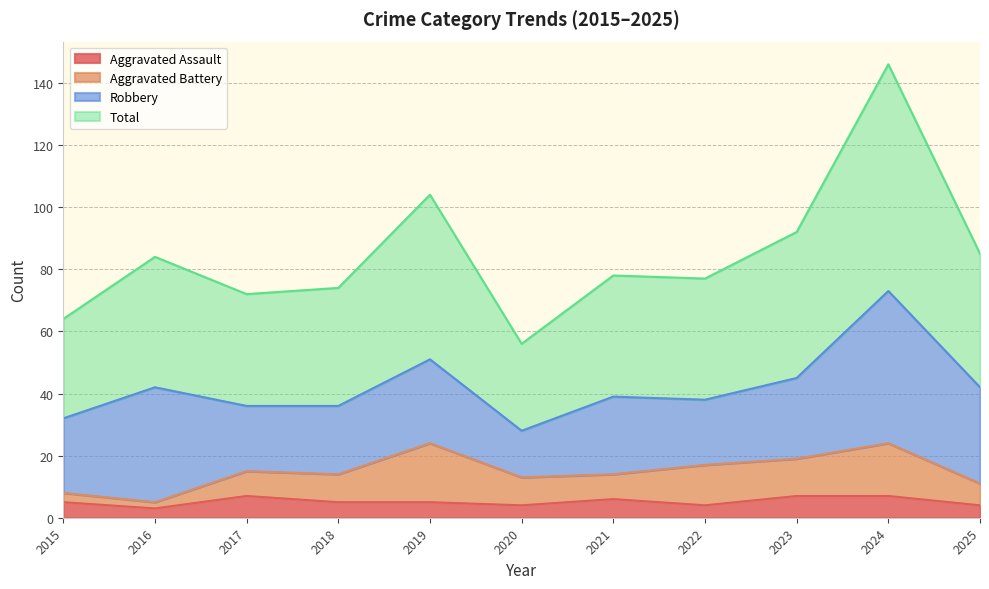

What is the value of the Total point at the 7th from the left?

78